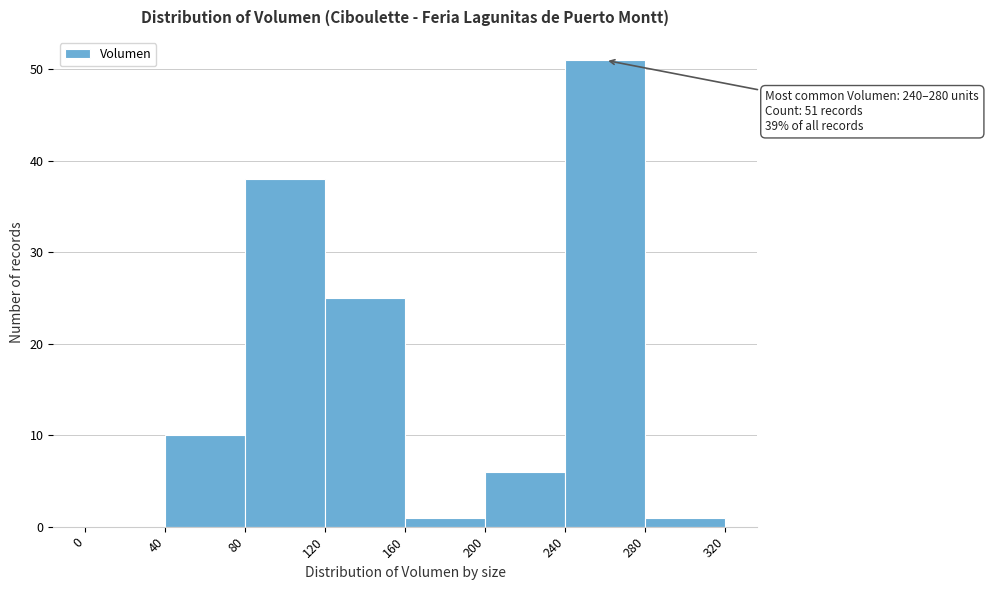

Which range on the x-axis has the tallest bar?

240 to 280